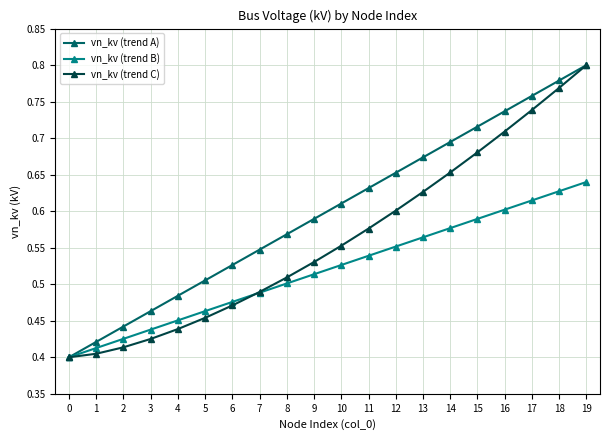

True or false: vn_kv (trend A) has more than 2 interior local peaks.

False